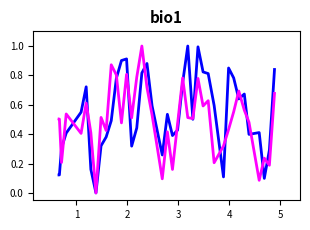

What is the greatest value displayed?

1.0